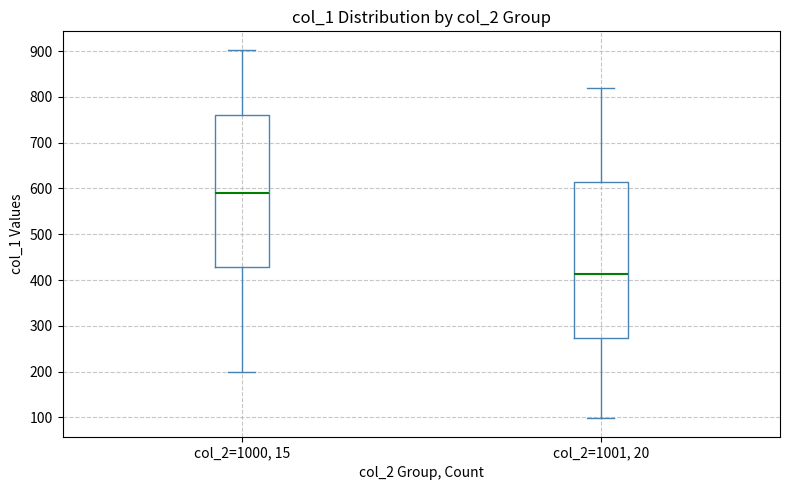

Where is the lower edge of the box for col_2=1000, 15 on the y-axis? The values are not printed on the chart, so give them approximately, as read against the axis.

430